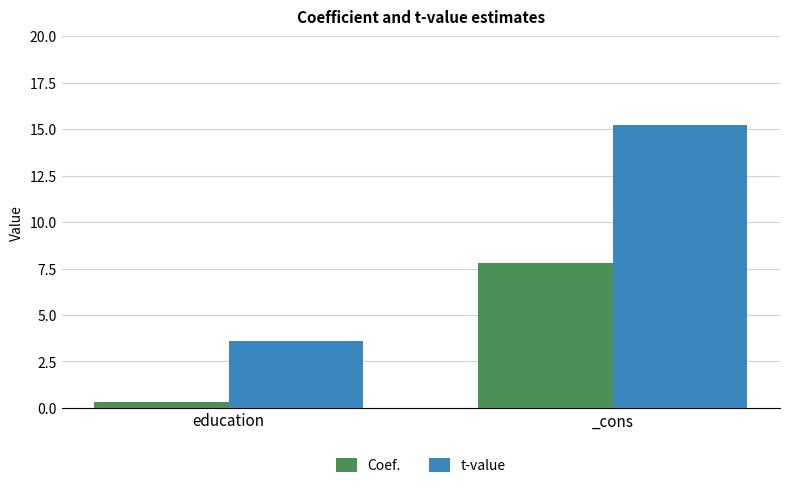

Which category has the lowest value across all series?

education